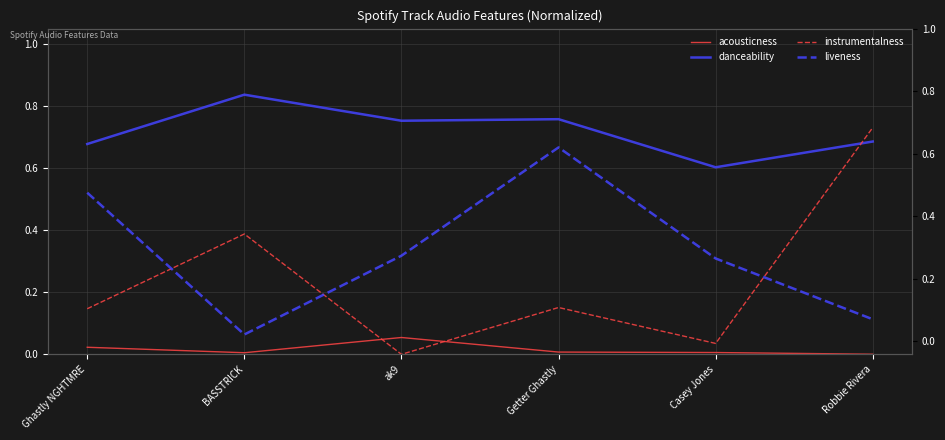

Count the number of data series in this chart.

4